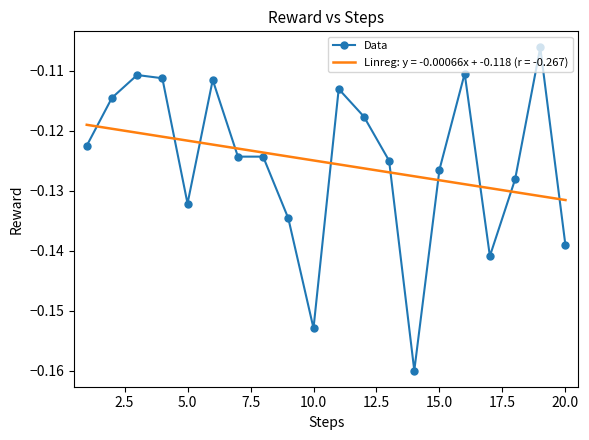

Which series has the widest spread of values?

Data